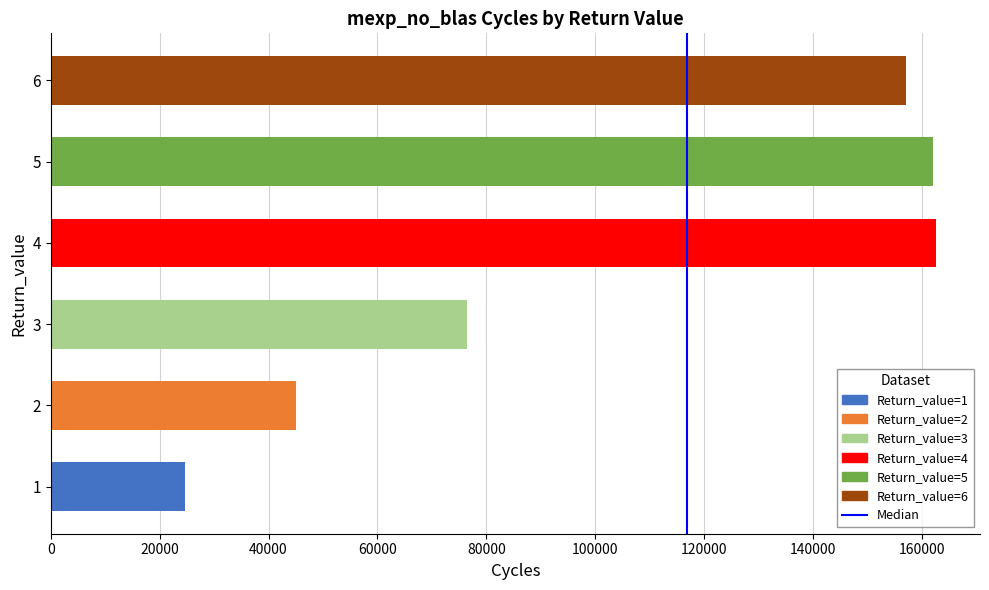

What value does the data have at 4?

162553.0